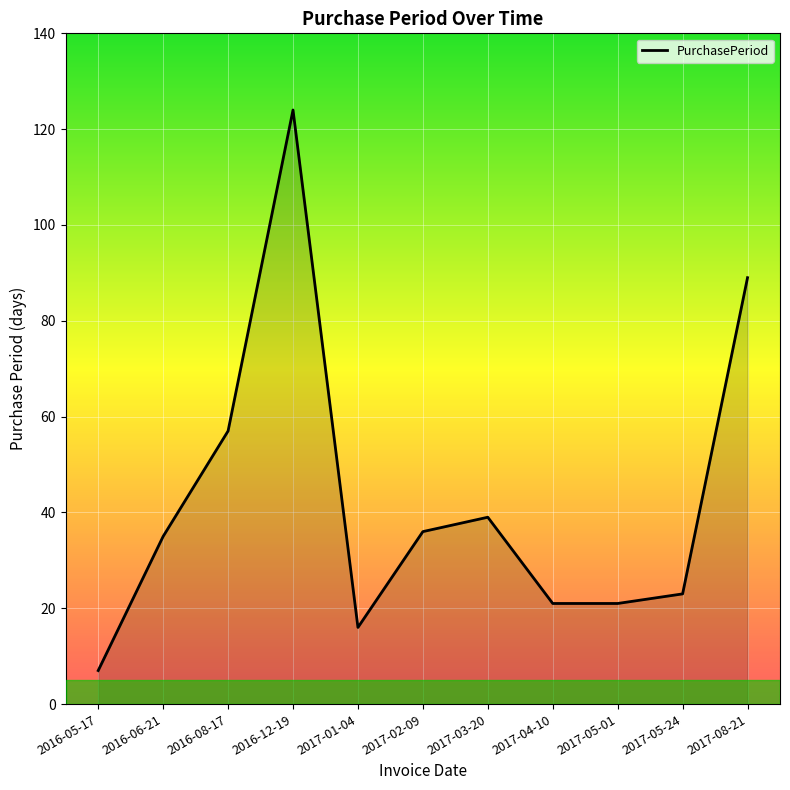

What position from the right is 2017-04-10?

4